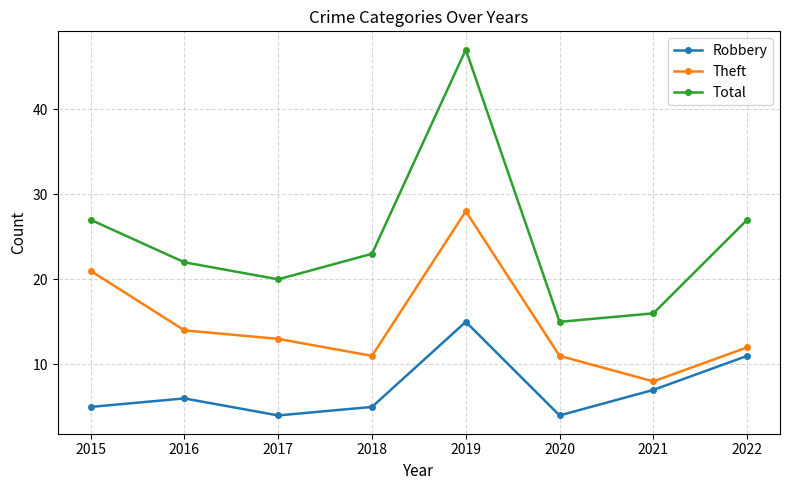

What is the sum of the Robbery values at 2015 and 2018?

10